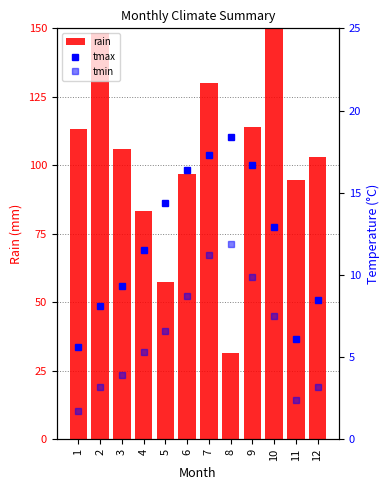

What are all the series names shown in the legend?

rain, tmax, tmin